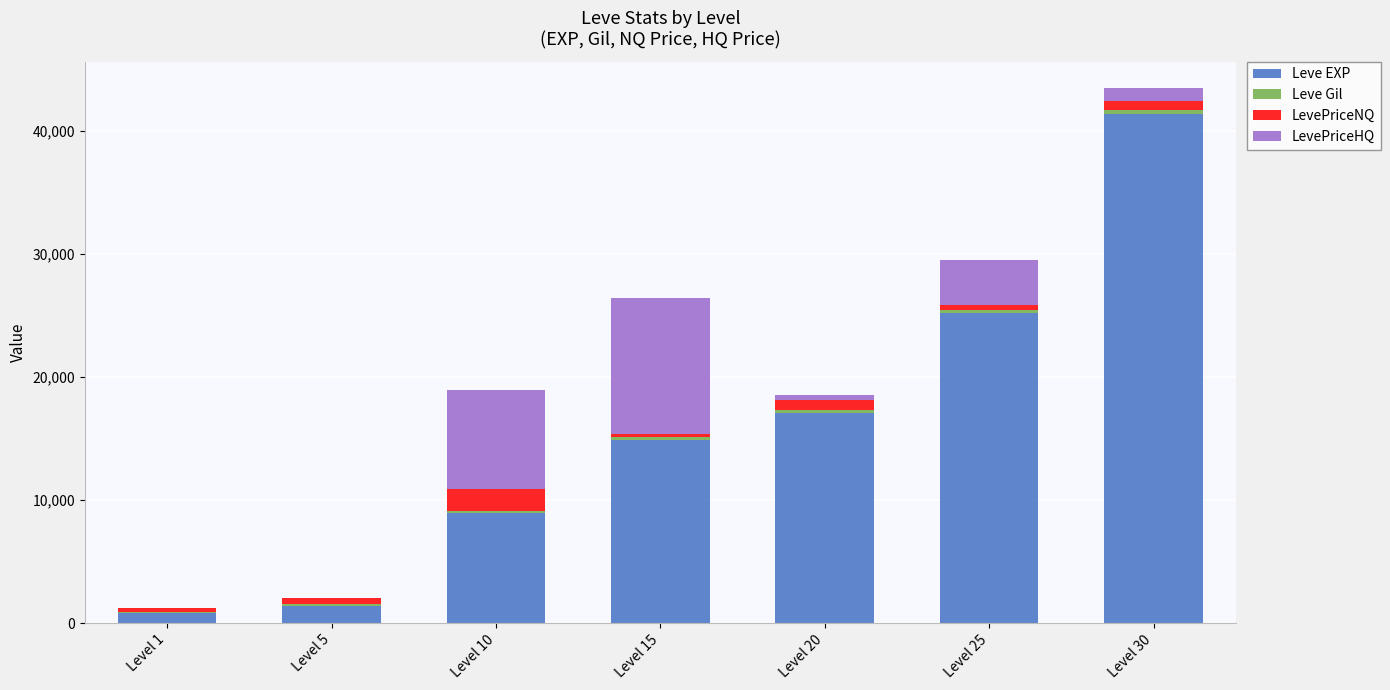

At which category is the sum across all series the highest?

Level 30